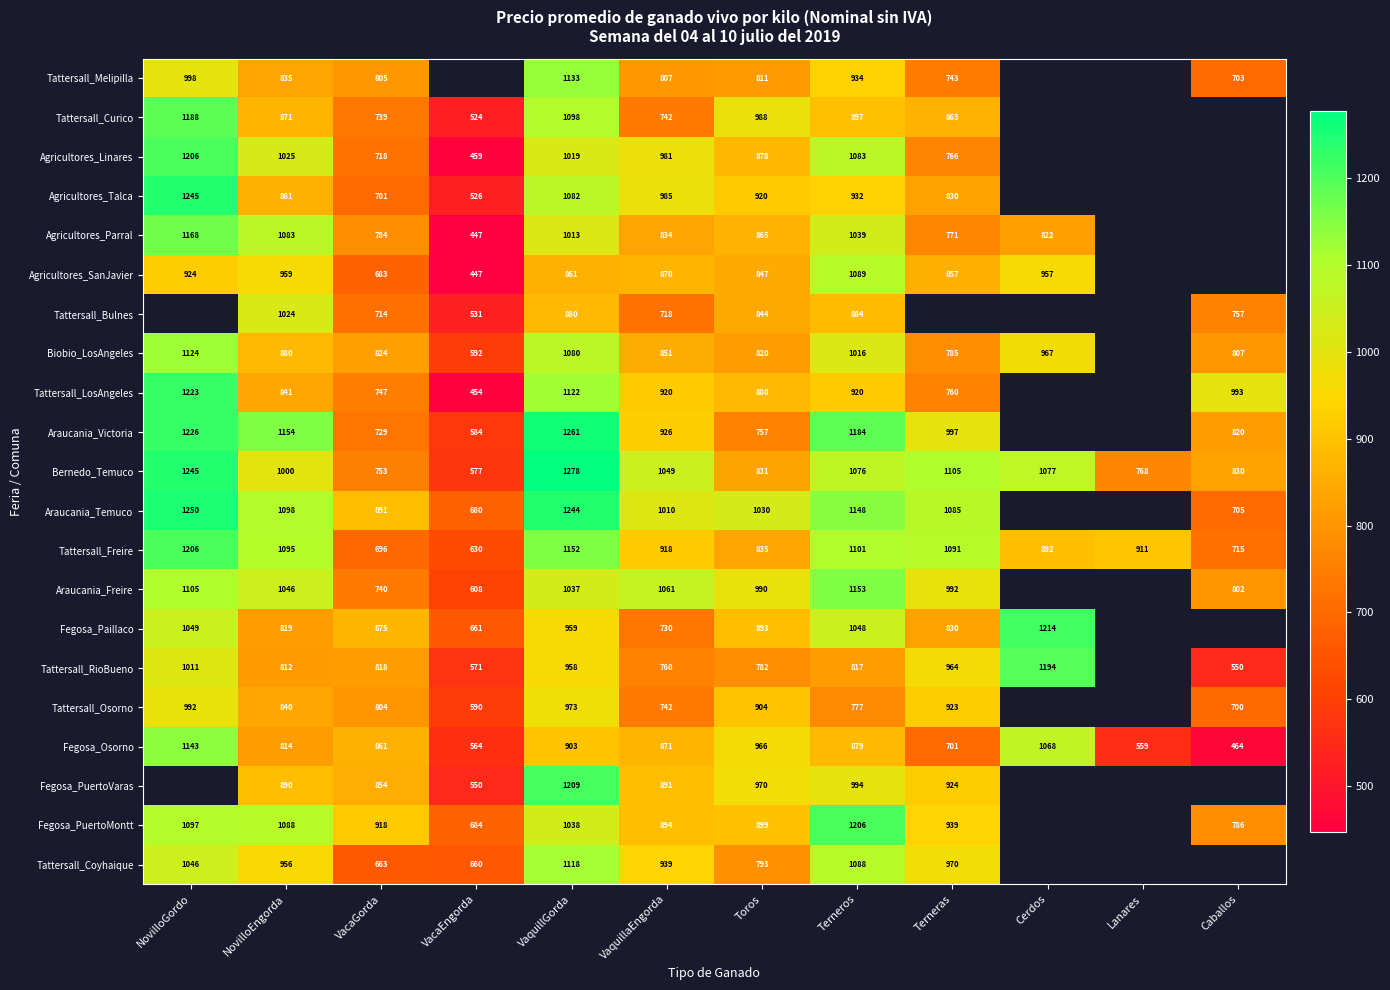

The value of Bernedo_Temuco at NovilloEngorda is 317.6. True or false?

False